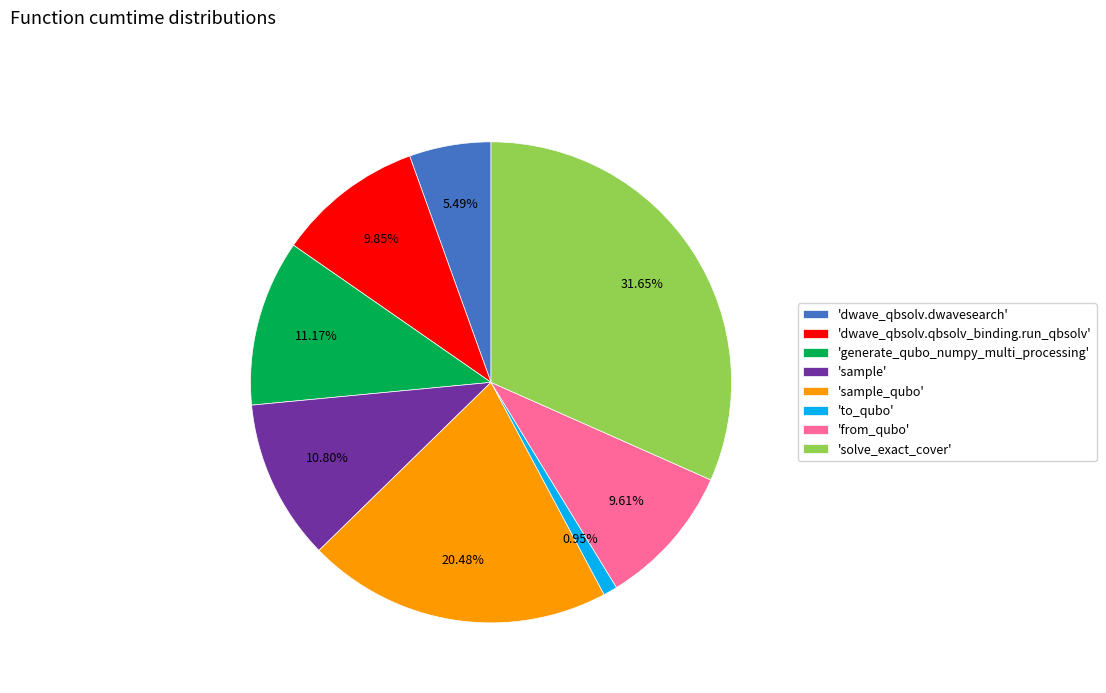

Does any single category account for the majority?

No